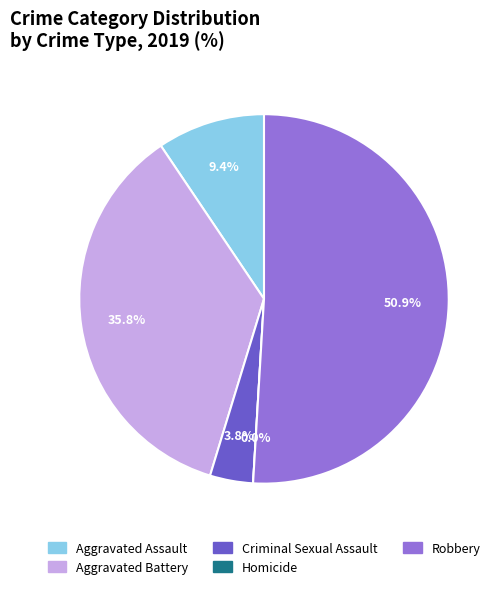

To the nearest percent, what portion does Robbery represent?

51%